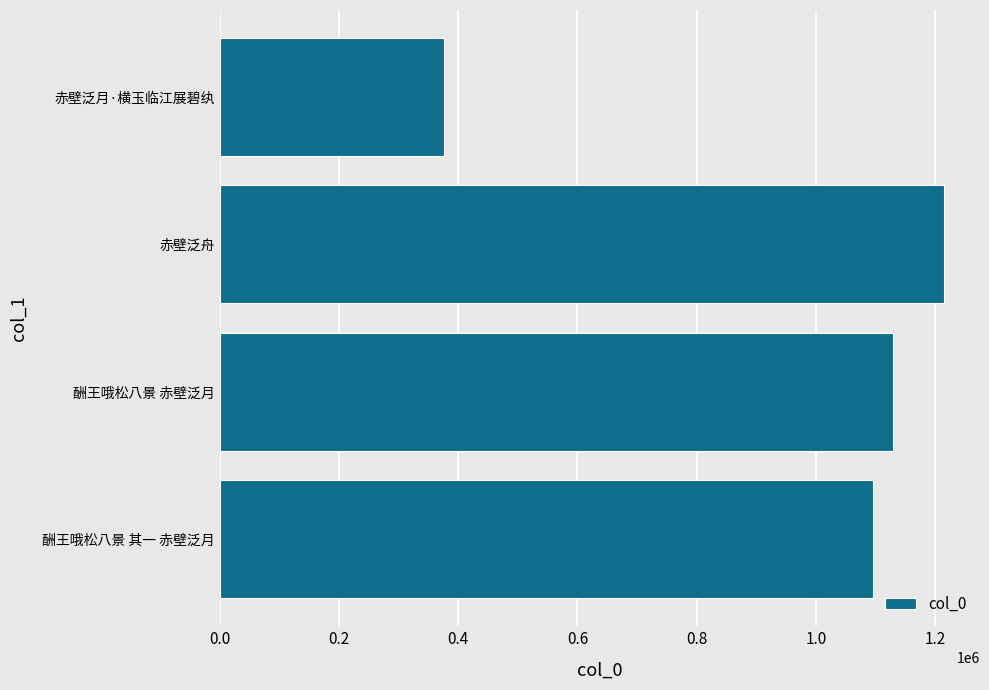

Rank the categories by value from lowest to highest.

赤壁泛月·横玉临江展碧纨, 酬王哦松八景 其一 赤壁泛月, 酬王哦松八景 赤壁泛月, 赤壁泛舟